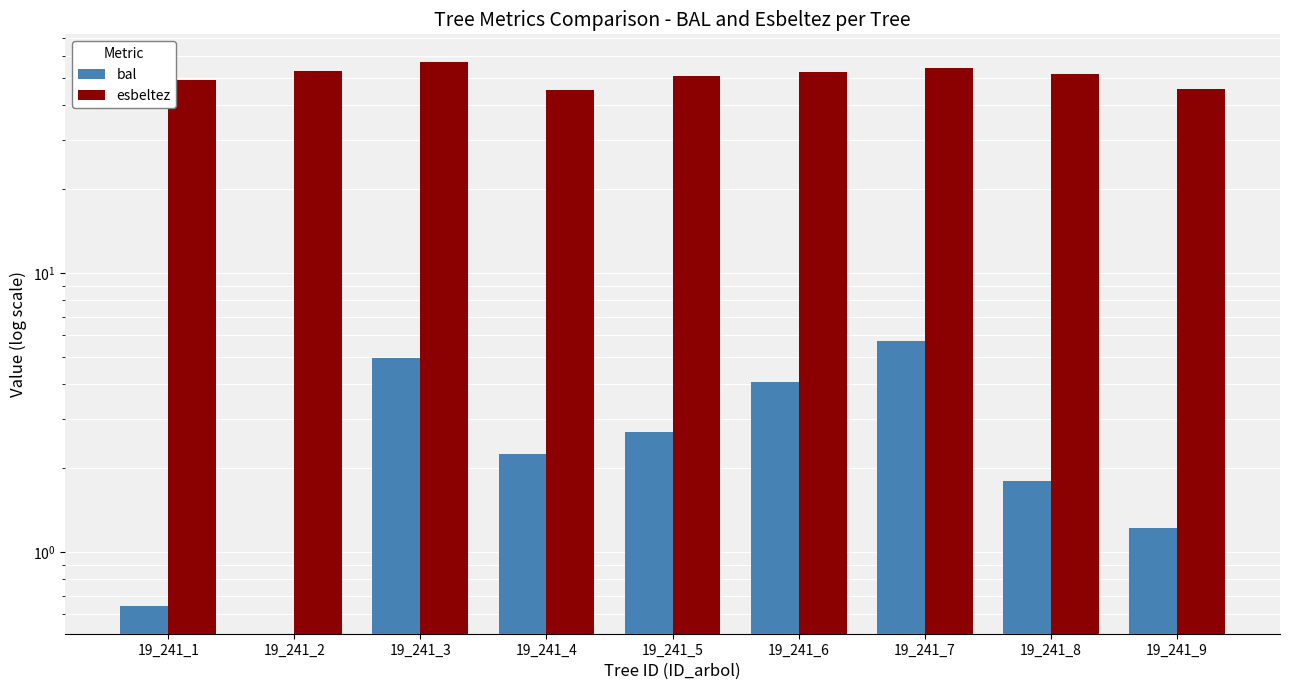

Is the value of esbeltez at 19_241_2 greater than the value of bal at 19_241_4?

Yes